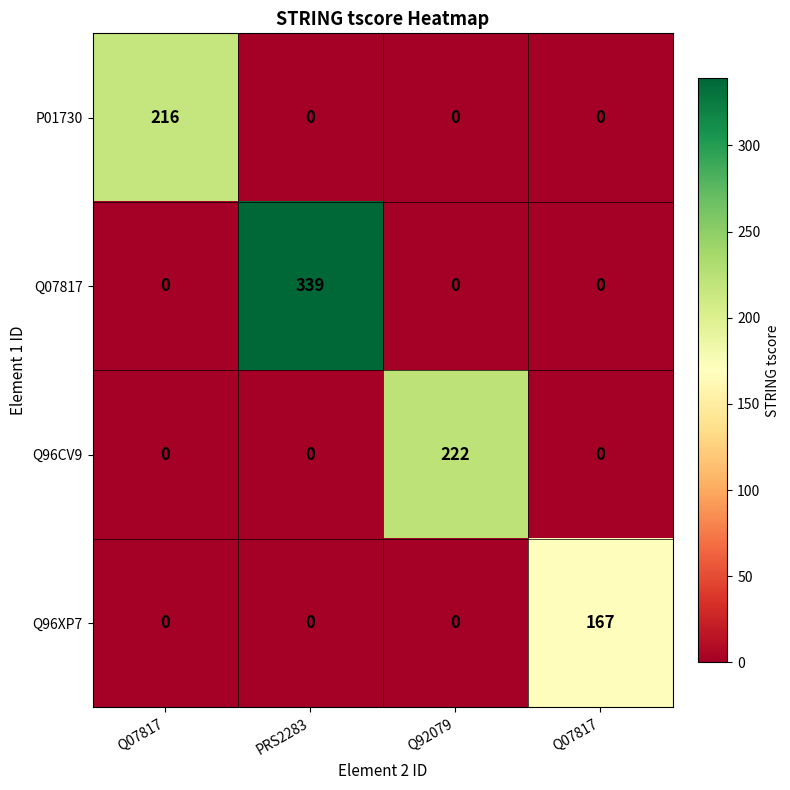

How many positive values does the Q96CV9 series have?

1